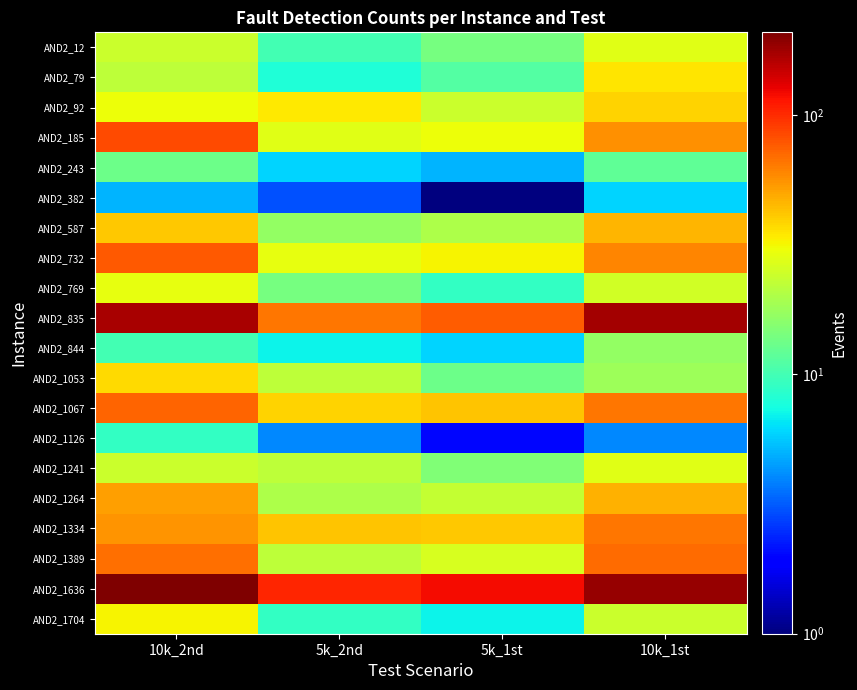

Reading left to right, transcribe all the data shown in this chart.

AND2_12: 10k_2nd=24	5k_2nd=10	5k_1st=14	10k_1st=28
AND2_79: 10k_2nd=22	5k_2nd=8	5k_1st=11	10k_1st=35
AND2_92: 10k_2nd=30	5k_2nd=34	5k_1st=24	10k_1st=39
AND2_185: 10k_2nd=84	5k_2nd=28	5k_1st=30	10k_1st=57
AND2_243: 10k_2nd=13	5k_2nd=6	5k_1st=5	10k_1st=12
AND2_382: 10k_2nd=5	5k_2nd=3	5k_1st=1	10k_1st=6
AND2_587: 10k_2nd=41	5k_2nd=17	5k_1st=20	10k_1st=46
AND2_732: 10k_2nd=77	5k_2nd=29	5k_1st=32	10k_1st=60
AND2_769: 10k_2nd=29	5k_2nd=14	5k_1st=9	10k_1st=25
AND2_835: 10k_2nd=170	5k_2nd=66	5k_1st=76	10k_1st=174
AND2_844: 10k_2nd=10	5k_2nd=7	5k_1st=6	10k_1st=17
AND2_1053: 10k_2nd=37	5k_2nd=22	5k_1st=13	10k_1st=18
AND2_1067: 10k_2nd=73	5k_2nd=39	5k_1st=42	10k_1st=66
AND2_1126: 10k_2nd=9	5k_2nd=4	5k_1st=2	10k_1st=4
AND2_1241: 10k_2nd=24	5k_2nd=22	5k_1st=15	10k_1st=28
AND2_1264: 10k_2nd=52	5k_2nd=20	5k_1st=23	10k_1st=47
AND2_1334: 10k_2nd=55	5k_2nd=42	5k_1st=41	10k_1st=65
AND2_1389: 10k_2nd=68	5k_2nd=22	5k_1st=26	10k_1st=69
AND2_1636: 10k_2nd=208	5k_2nd=103	5k_1st=119	10k_1st=185
AND2_1704: 10k_2nd=32	5k_2nd=9	5k_1st=7	10k_1st=24